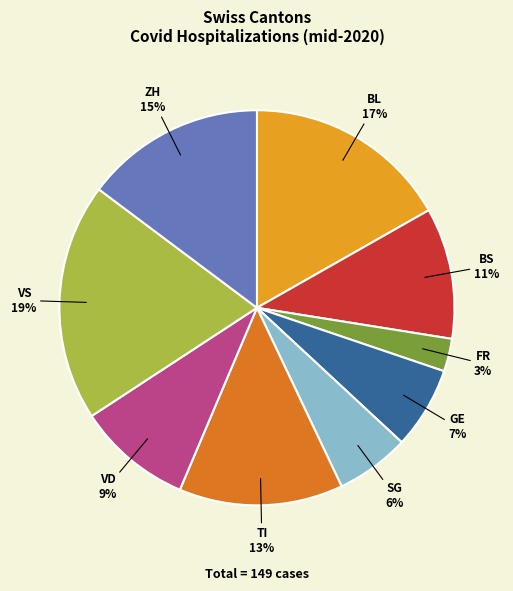

Is there a majority slice in this chart?

No